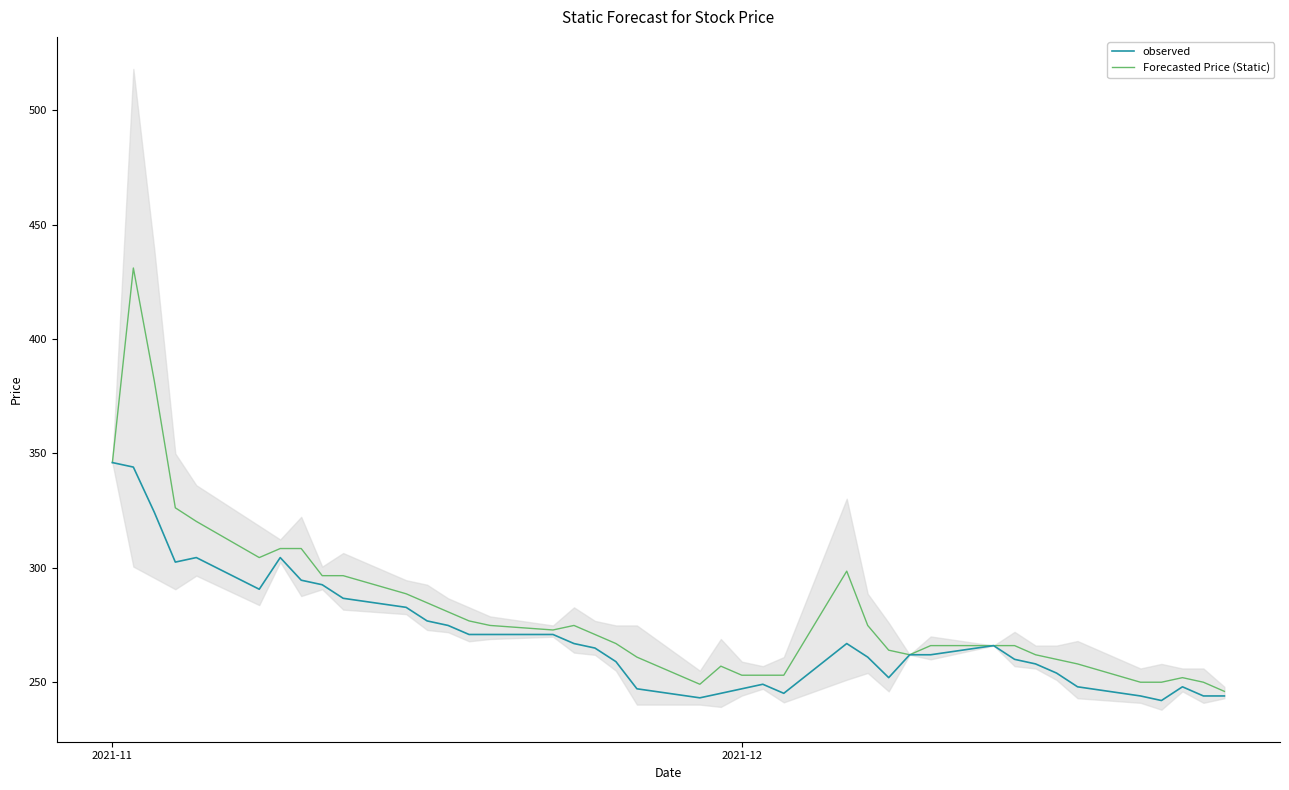

What is the highest value of the Forecasted Price (Static) series?

431.0